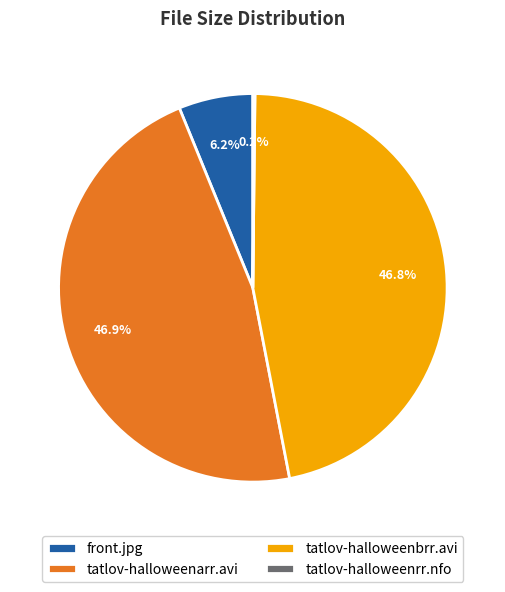

Does tatlov-halloweenarr.avi account for over 50% of the chart?

No